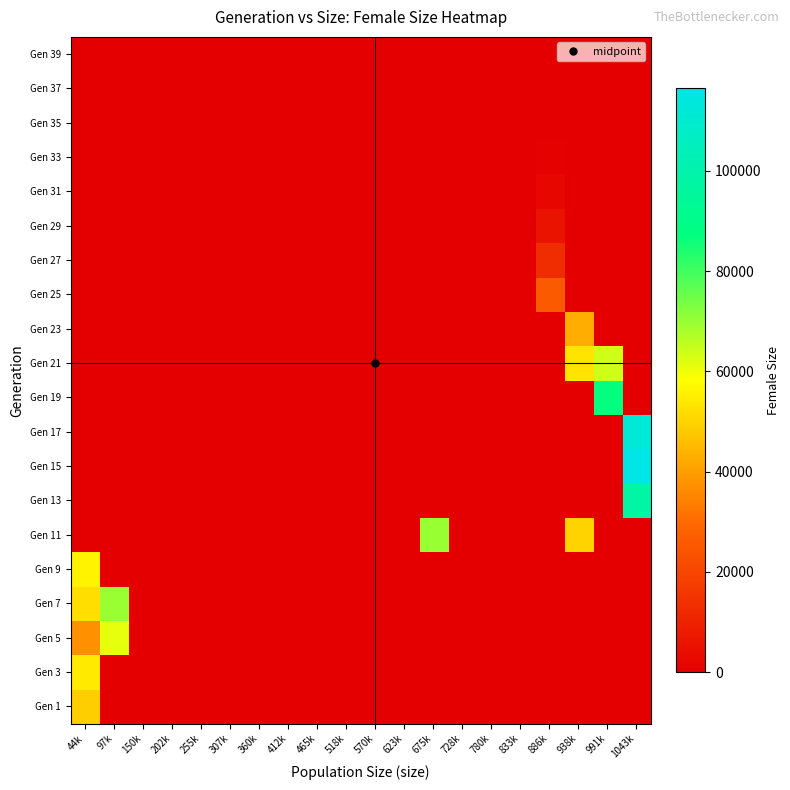

Reading left to right, list all the values displayed in this chart.

Gen 1: 44k=49061	97k=0	150k=0	202k=0	255k=0	307k=0	360k=0	412k=0	465k=0	518k=0	570k=0	623k=0	675k=0	728k=0	780k=0	833k=0	886k=0	938k=0	991k=0	1043k=0
Gen 3: 44k=54167	97k=0	150k=0	202k=0	255k=0	307k=0	360k=0	412k=0	465k=0	518k=0	570k=0	623k=0	675k=0	728k=0	780k=0	833k=0	886k=0	938k=0	991k=0	1043k=0
Gen 5: 44k=37109	97k=61113	150k=0	202k=0	255k=0	307k=0	360k=0	412k=0	465k=0	518k=0	570k=0	623k=0	675k=0	728k=0	780k=0	833k=0	886k=0	938k=0	991k=0	1043k=0
Gen 7: 44k=52109	97k=69844	150k=0	202k=0	255k=0	307k=0	360k=0	412k=0	465k=0	518k=0	570k=0	623k=0	675k=0	728k=0	780k=0	833k=0	886k=0	938k=0	991k=0	1043k=0
Gen 9: 44k=56013	97k=0	150k=0	202k=0	255k=0	307k=0	360k=0	412k=0	465k=0	518k=0	570k=0	623k=0	675k=0	728k=0	780k=0	833k=0	886k=0	938k=0	991k=0	1043k=0
Gen 11: 44k=0	97k=0	150k=0	202k=0	255k=0	307k=0	360k=0	412k=0	465k=0	518k=0	570k=0	623k=0	675k=70064	728k=0	780k=0	833k=0	886k=0	938k=49863	991k=0	1043k=0
Gen 13: 44k=0	97k=0	150k=0	202k=0	255k=0	307k=0	360k=0	412k=0	465k=0	518k=0	570k=0	623k=0	675k=0	728k=0	780k=0	833k=0	886k=0	938k=0	991k=0	1043k=97986
Gen 15: 44k=0	97k=0	150k=0	202k=0	255k=0	307k=0	360k=0	412k=0	465k=0	518k=0	570k=0	623k=0	675k=0	728k=0	780k=0	833k=0	886k=0	938k=0	991k=0	1043k=116506
Gen 17: 44k=0	97k=0	150k=0	202k=0	255k=0	307k=0	360k=0	412k=0	465k=0	518k=0	570k=0	623k=0	675k=0	728k=0	780k=0	833k=0	886k=0	938k=0	991k=0	1043k=112212
Gen 19: 44k=0	97k=0	150k=0	202k=0	255k=0	307k=0	360k=0	412k=0	465k=0	518k=0	570k=0	623k=0	675k=0	728k=0	780k=0	833k=0	886k=0	938k=0	991k=87025	1043k=0
Gen 21: 44k=0	97k=0	150k=0	202k=0	255k=0	307k=0	360k=0	412k=0	465k=0	518k=0	570k=0	623k=0	675k=0	728k=0	780k=0	833k=0	886k=0	938k=53221	991k=63652	1043k=0
Gen 23: 44k=0	97k=0	150k=0	202k=0	255k=0	307k=0	360k=0	412k=0	465k=0	518k=0	570k=0	623k=0	675k=0	728k=0	780k=0	833k=0	886k=0	938k=42968	991k=0	1043k=0
Gen 25: 44k=0	97k=0	150k=0	202k=0	255k=0	307k=0	360k=0	412k=0	465k=0	518k=0	570k=0	623k=0	675k=0	728k=0	780k=0	833k=0	886k=25737	938k=0	991k=0	1043k=0
Gen 27: 44k=0	97k=0	150k=0	202k=0	255k=0	307k=0	360k=0	412k=0	465k=0	518k=0	570k=0	623k=0	675k=0	728k=0	780k=0	833k=0	886k=13073	938k=0	991k=0	1043k=0
Gen 29: 44k=0	97k=0	150k=0	202k=0	255k=0	307k=0	360k=0	412k=0	465k=0	518k=0	570k=0	623k=0	675k=0	728k=0	780k=0	833k=0	886k=5533	938k=0	991k=0	1043k=0
Gen 31: 44k=0	97k=0	150k=0	202k=0	255k=0	307k=0	360k=0	412k=0	465k=0	518k=0	570k=0	623k=0	675k=0	728k=0	780k=0	833k=0	886k=1986	938k=0	991k=0	1043k=0
Gen 33: 44k=0	97k=0	150k=0	202k=0	255k=0	307k=0	360k=0	412k=0	465k=0	518k=0	570k=0	623k=0	675k=0	728k=0	780k=0	833k=0	886k=600	938k=0	991k=0	1043k=0
Gen 35: 44k=0	97k=0	150k=0	202k=0	255k=0	307k=0	360k=0	412k=0	465k=0	518k=0	570k=0	623k=0	675k=0	728k=0	780k=0	833k=0	886k=171	938k=0	991k=0	1043k=0
Gen 37: 44k=0	97k=0	150k=0	202k=0	255k=0	307k=0	360k=0	412k=0	465k=0	518k=0	570k=0	623k=0	675k=0	728k=0	780k=0	833k=0	886k=40	938k=0	991k=0	1043k=0
Gen 39: 44k=0	97k=0	150k=0	202k=0	255k=0	307k=0	360k=0	412k=0	465k=0	518k=0	570k=0	623k=0	675k=0	728k=0	780k=0	833k=0	886k=7	938k=0	991k=0	1043k=0